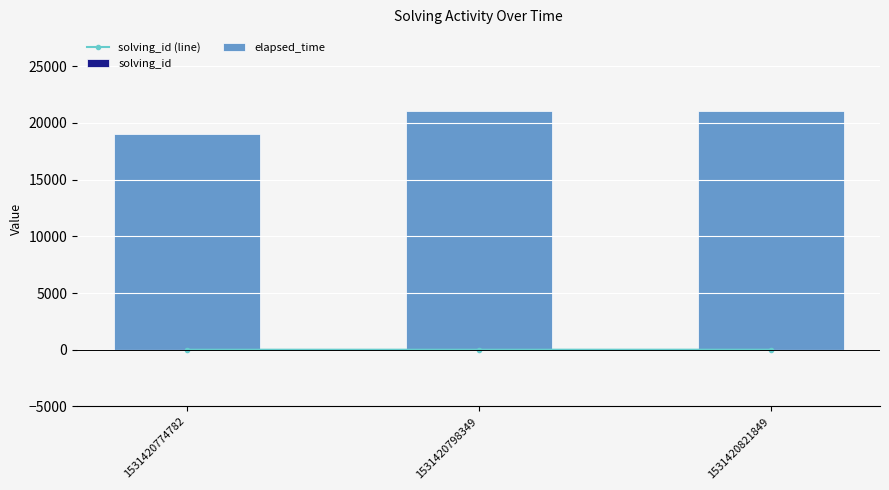

Is the value of solving_id (line) at 1531420774782 greater than the value of solving_id at 1531420821849?

No